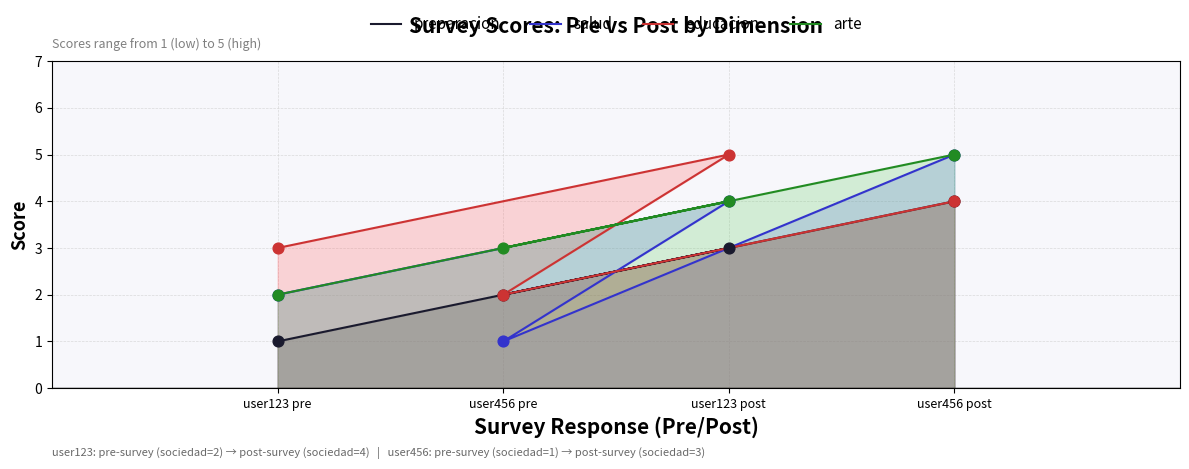

Which series has the largest total across all categories?

educacion